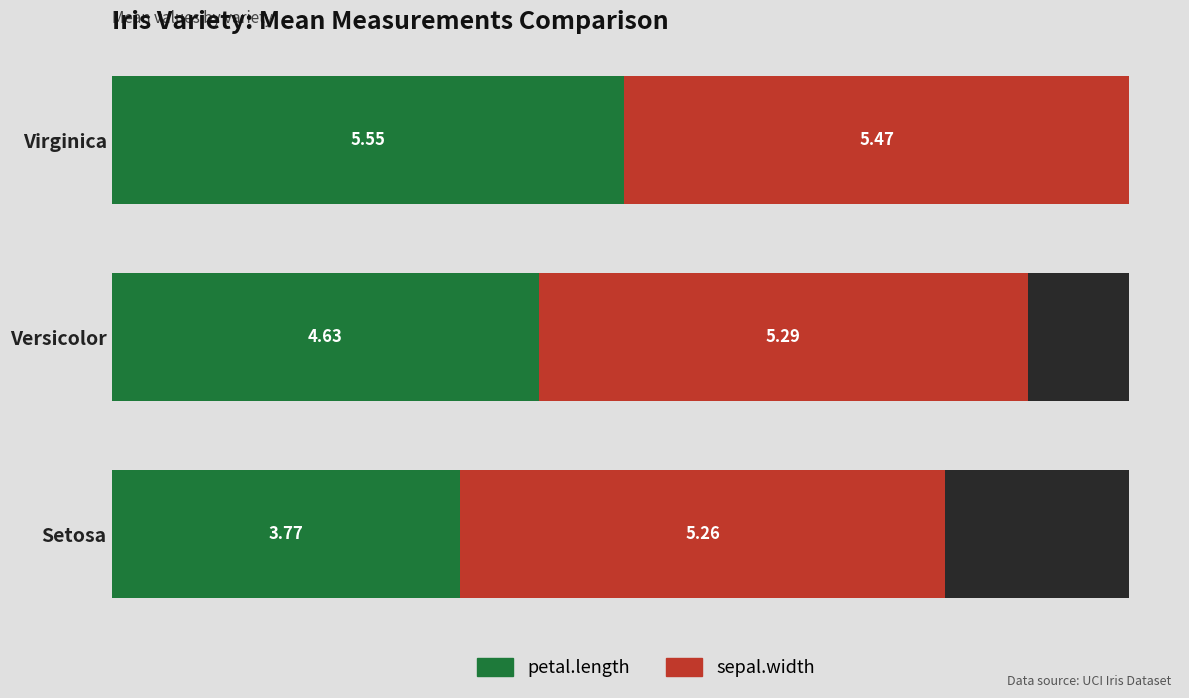

Which series has the widest spread of values?

petal.length